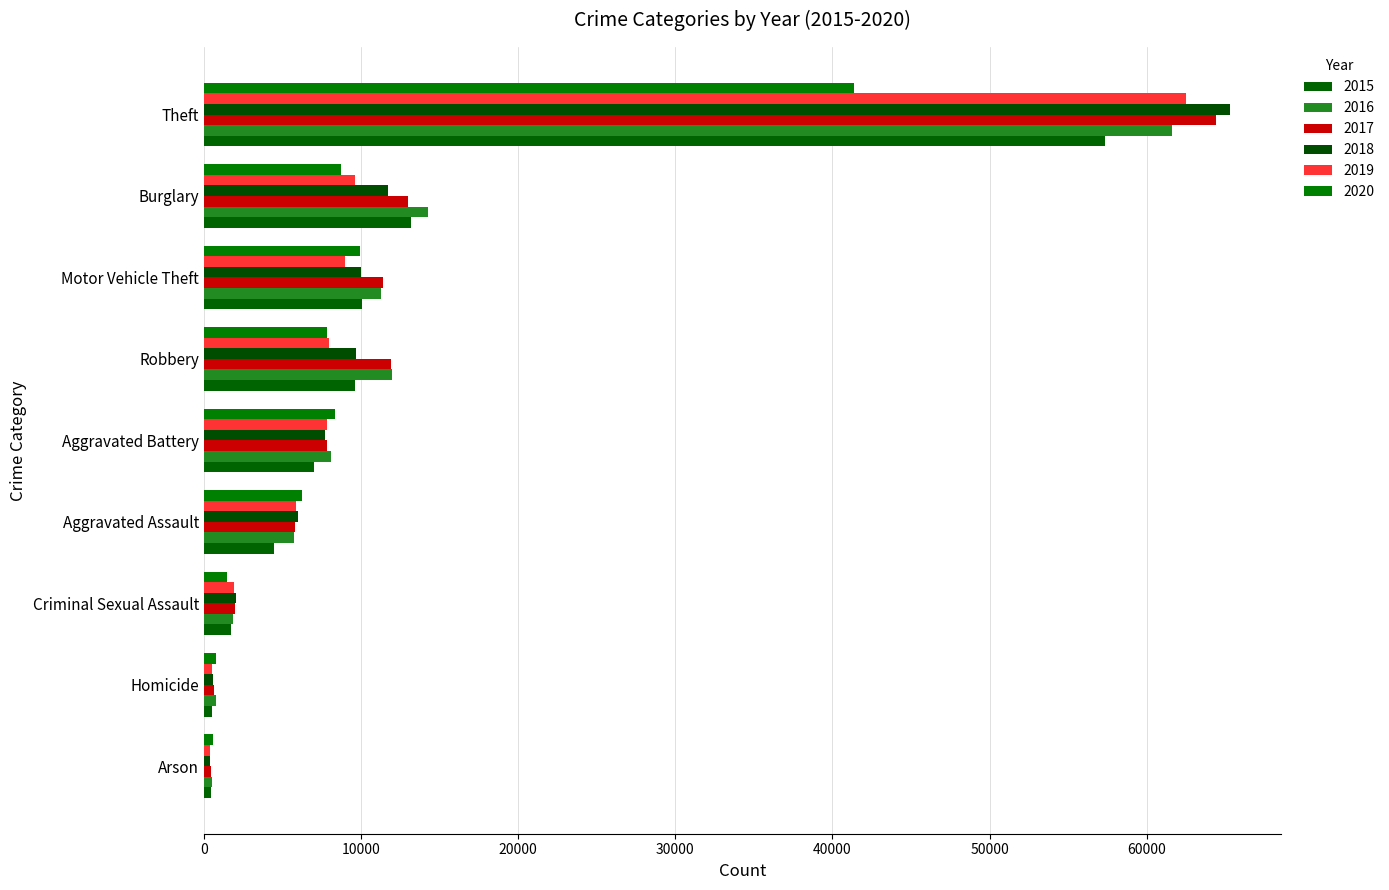

Between Aggravated Battery and Theft, which series saw the biggest shift?

2018